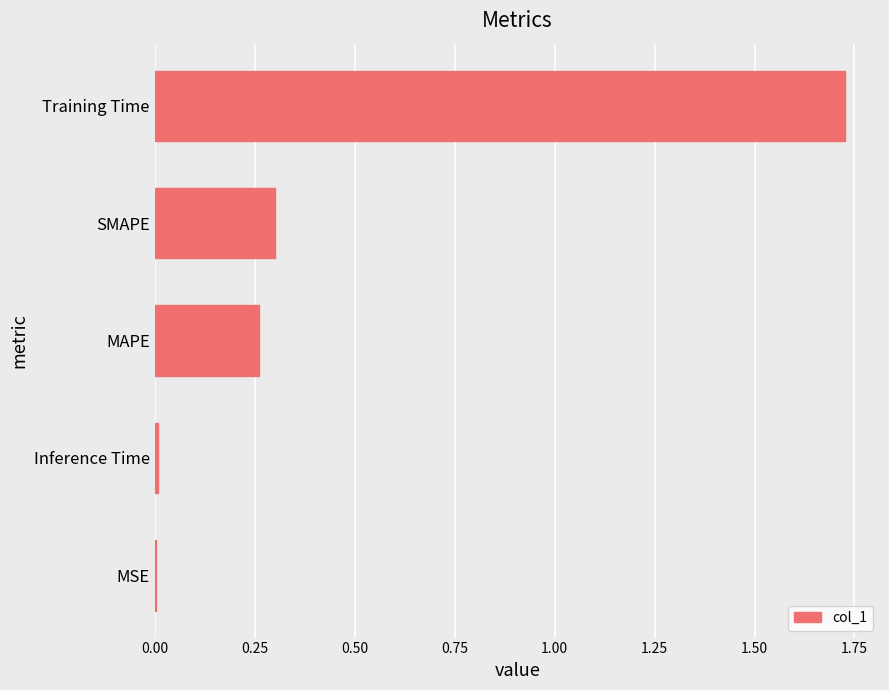

The value at SMAPE is 0.5. True or false?

False